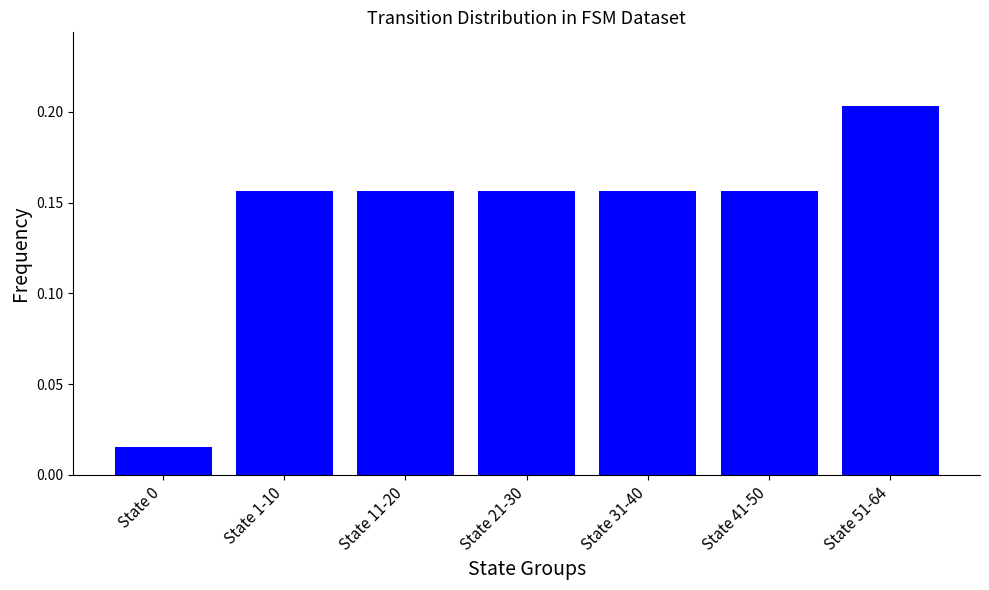

Count the number of data series in this chart.

1